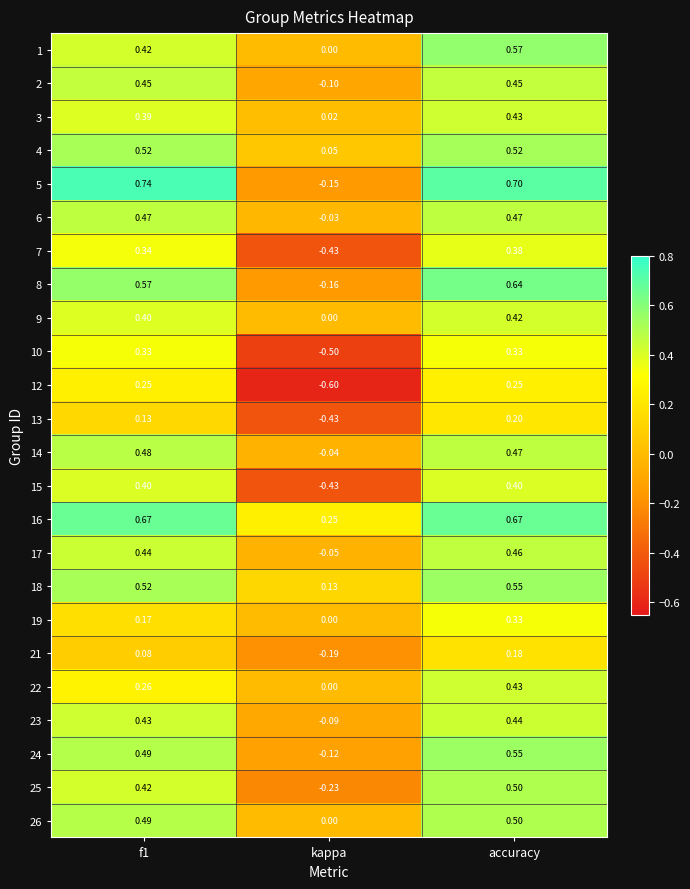

Where is 22 nearest to the value 0?

kappa